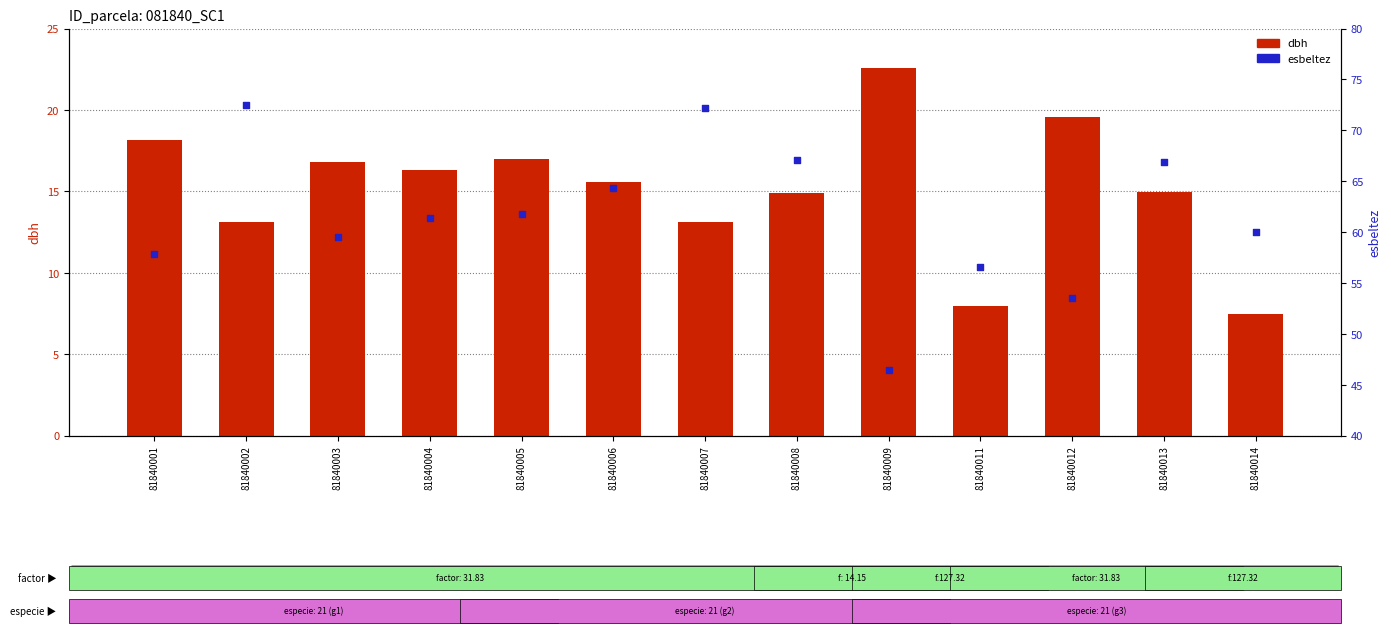

At which category is the sum across all series the highest?

81840002